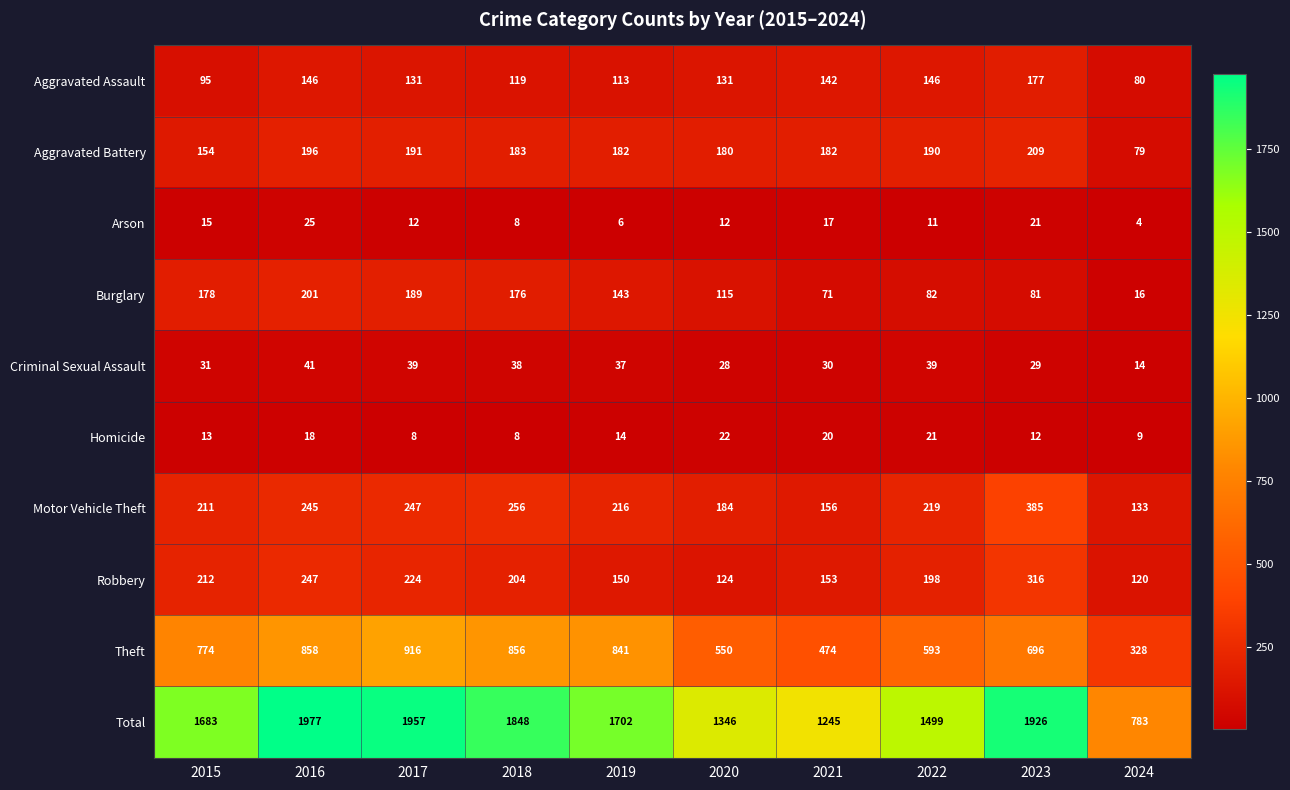

At which label does Motor Vehicle Theft reach its peak?

2023